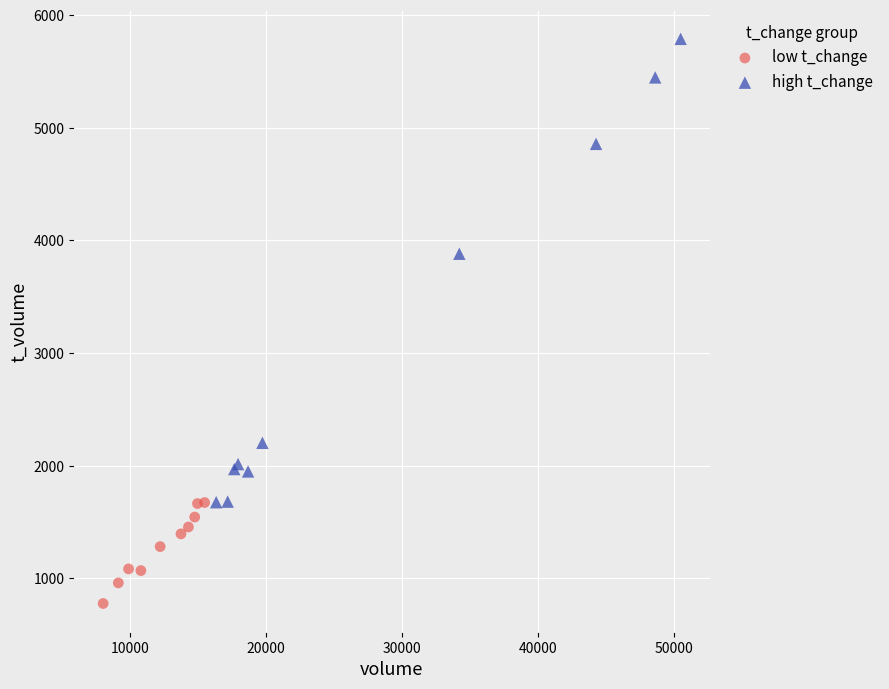

Which series reaches the maximum Y coordinate?

high t_change